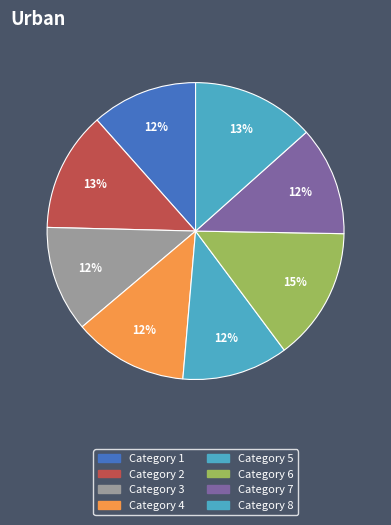

Which slice is the smallest?

1